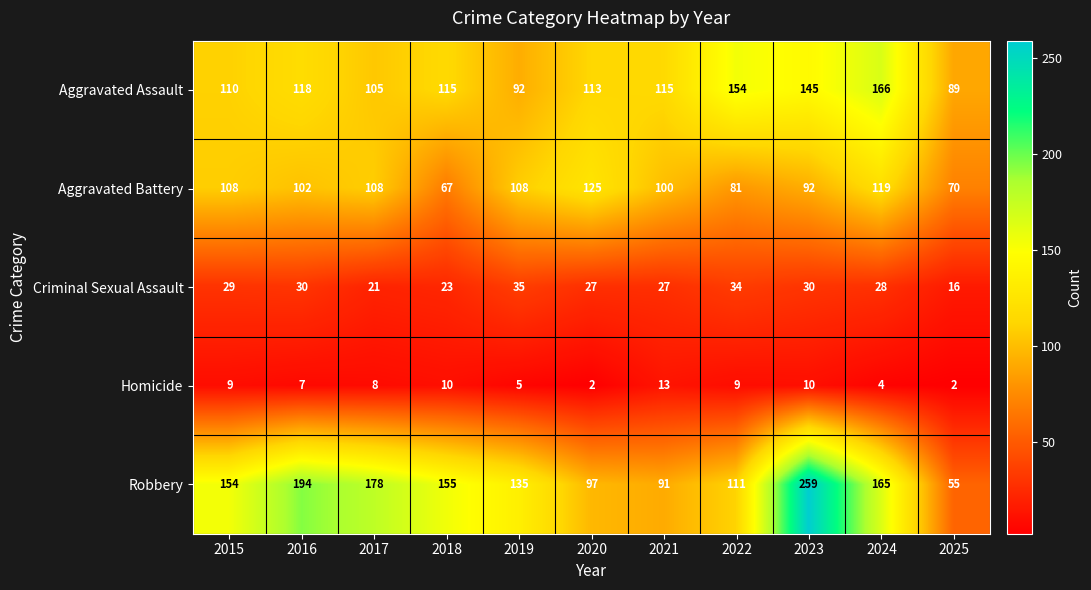

What is the difference between the highest and lowest values at 2020?

123